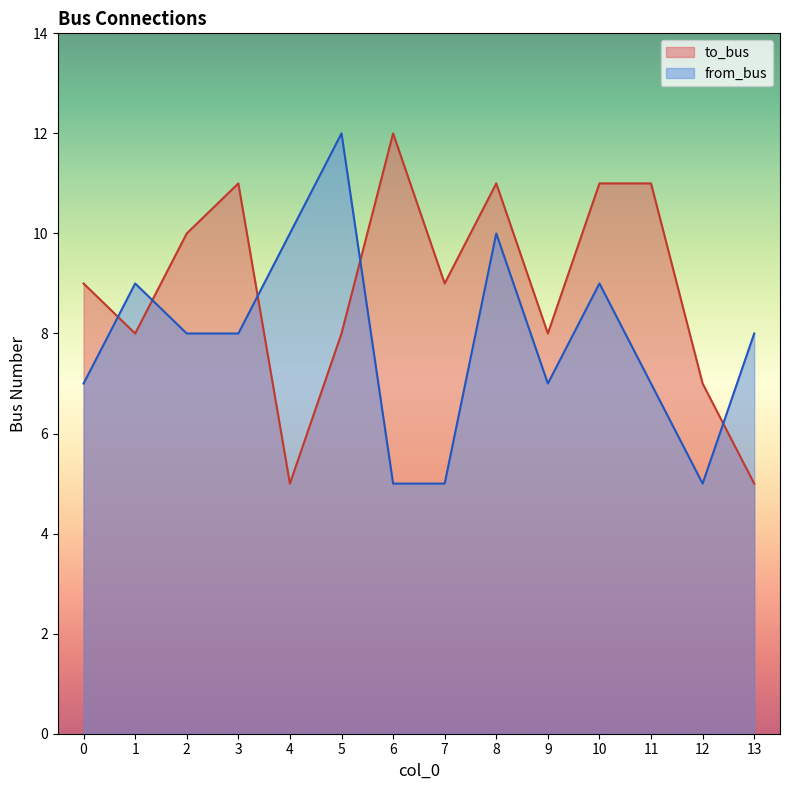

List the labels in order of from_bus value, largest first.

5, 4, 8, 1, 10, 2, 3, 13, 0, 9, 11, 6, 7, 12